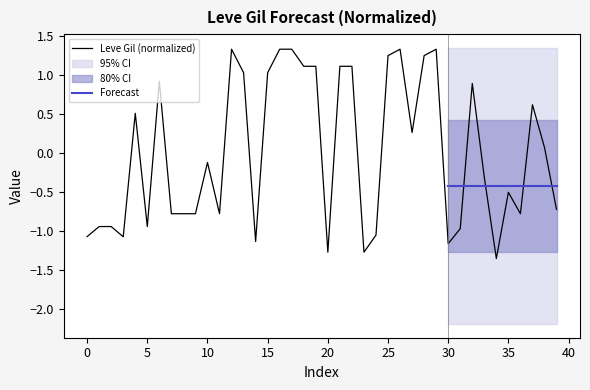

How many positive values are there?

19